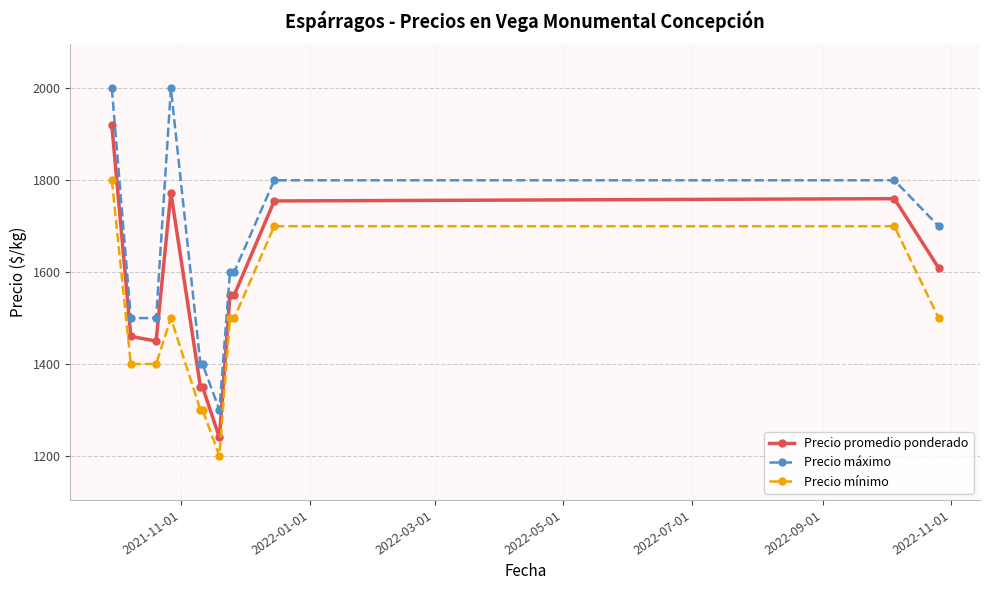

How many lines are shown in the chart?

3